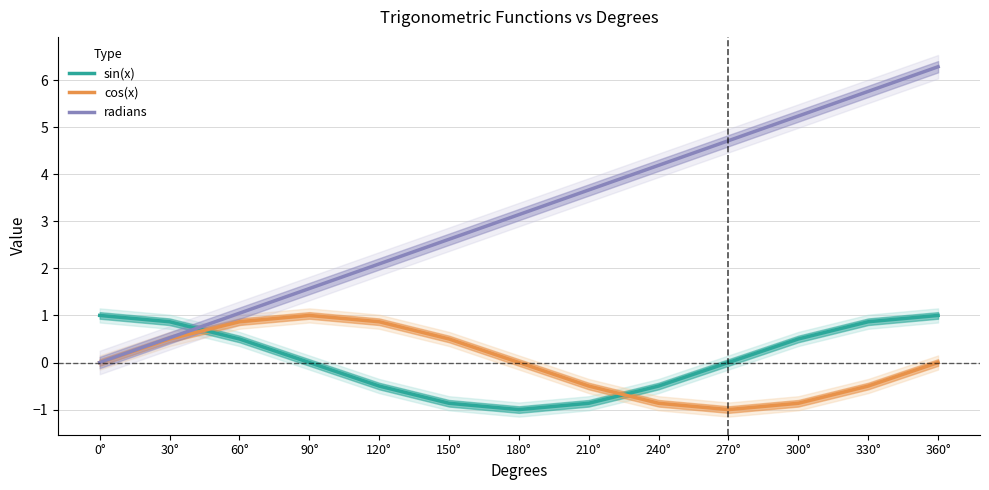

Where is the first local minimum for sin(x)?

180°